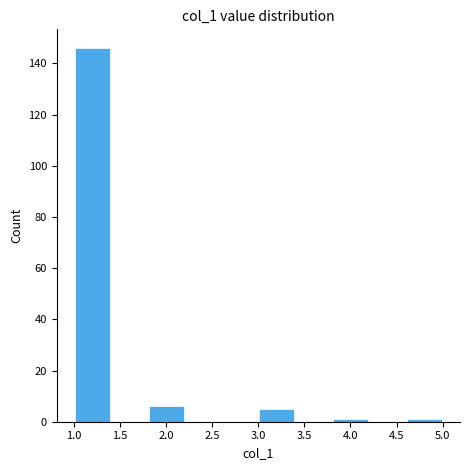

Over which range of the x-axis is the bar tallest?

1.0 to 1.4